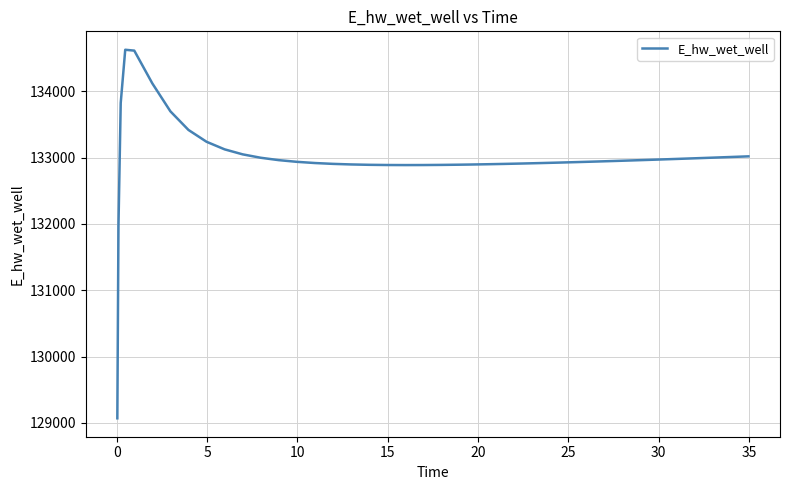

What is the greatest value displayed?

134626.8